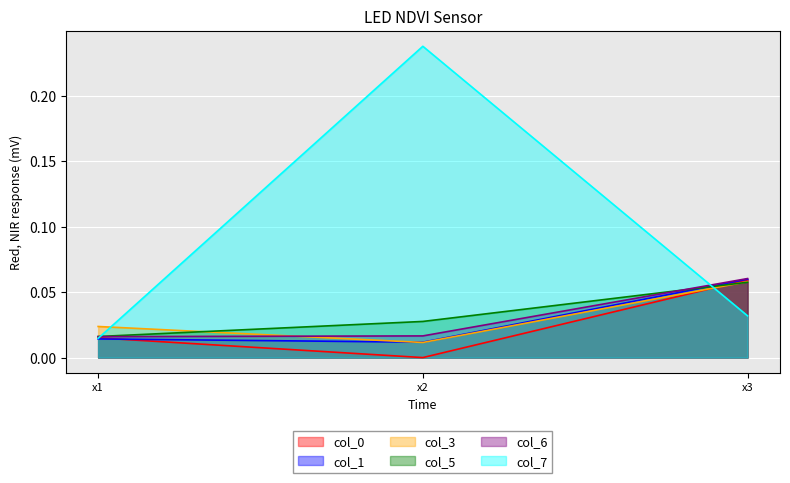

Which category has the lowest value across all series?

x2